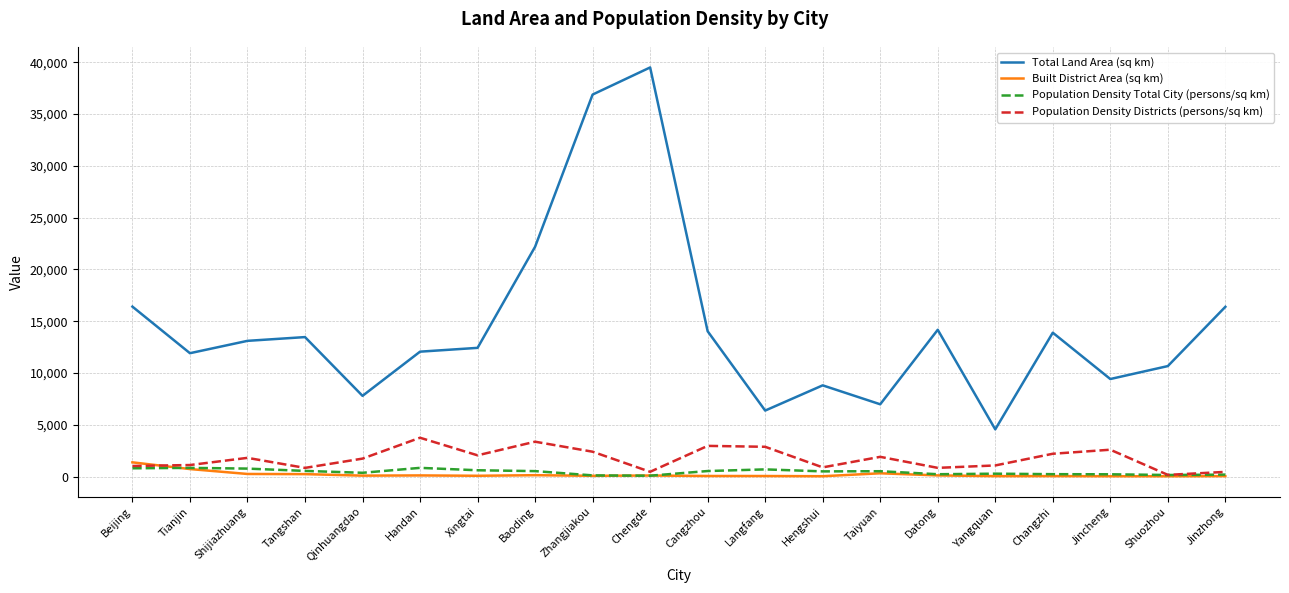

What is the highest value of the Population Density Districts (persons/sq km) series?

3759.2